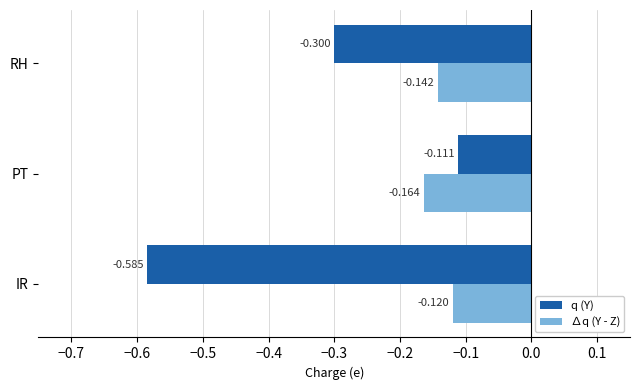

At which category is the sum across all series the highest?

PT